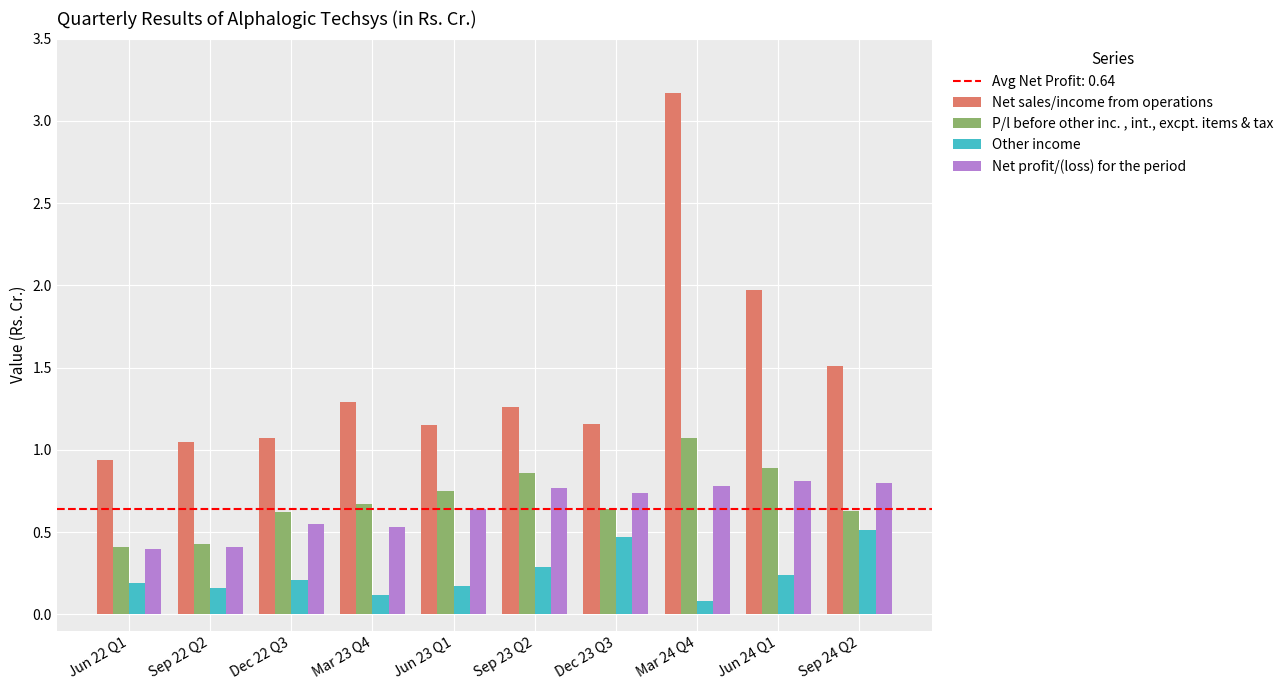

True or false: Net sales/income from operations has a value of 0.3 at Jun 22 Q1.

False